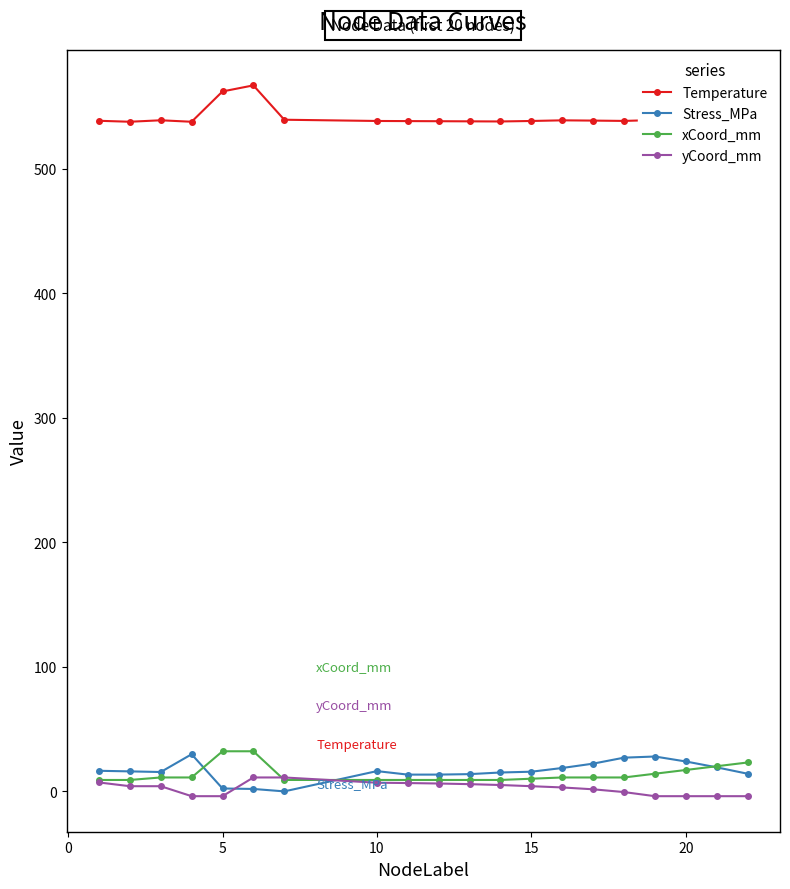

True or false: yCoord_mm has more than 0 interior local peaks.

True